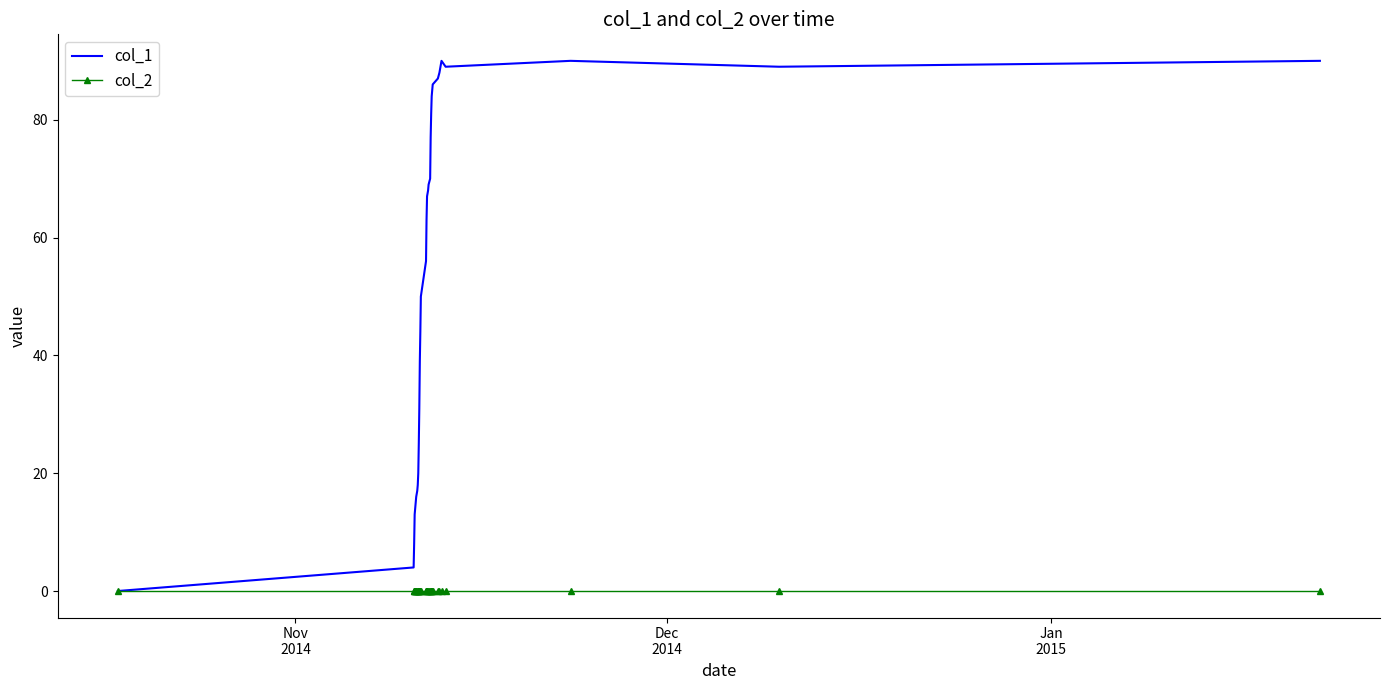

List the series in order of their overall mean, highest first.

col_1, col_2